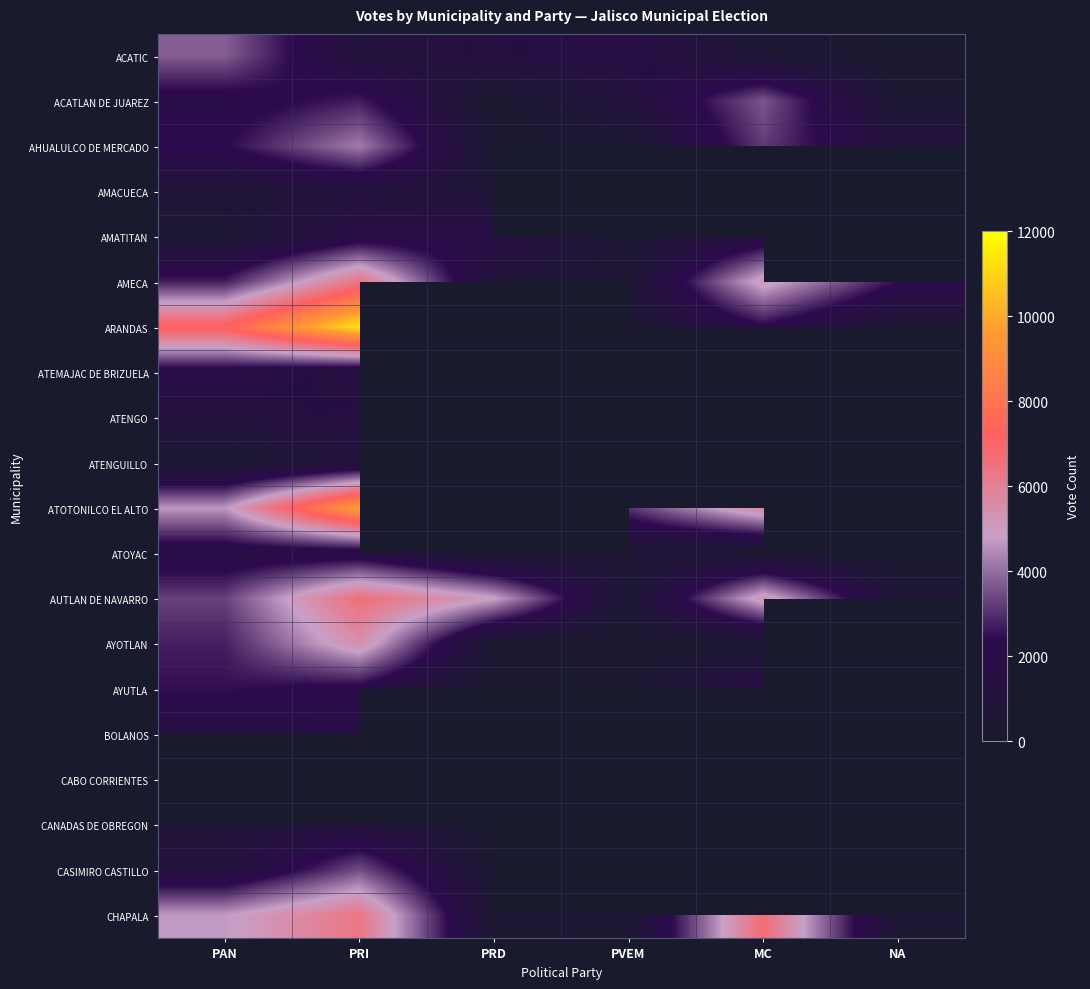

Count the number of data series in this chart.

20